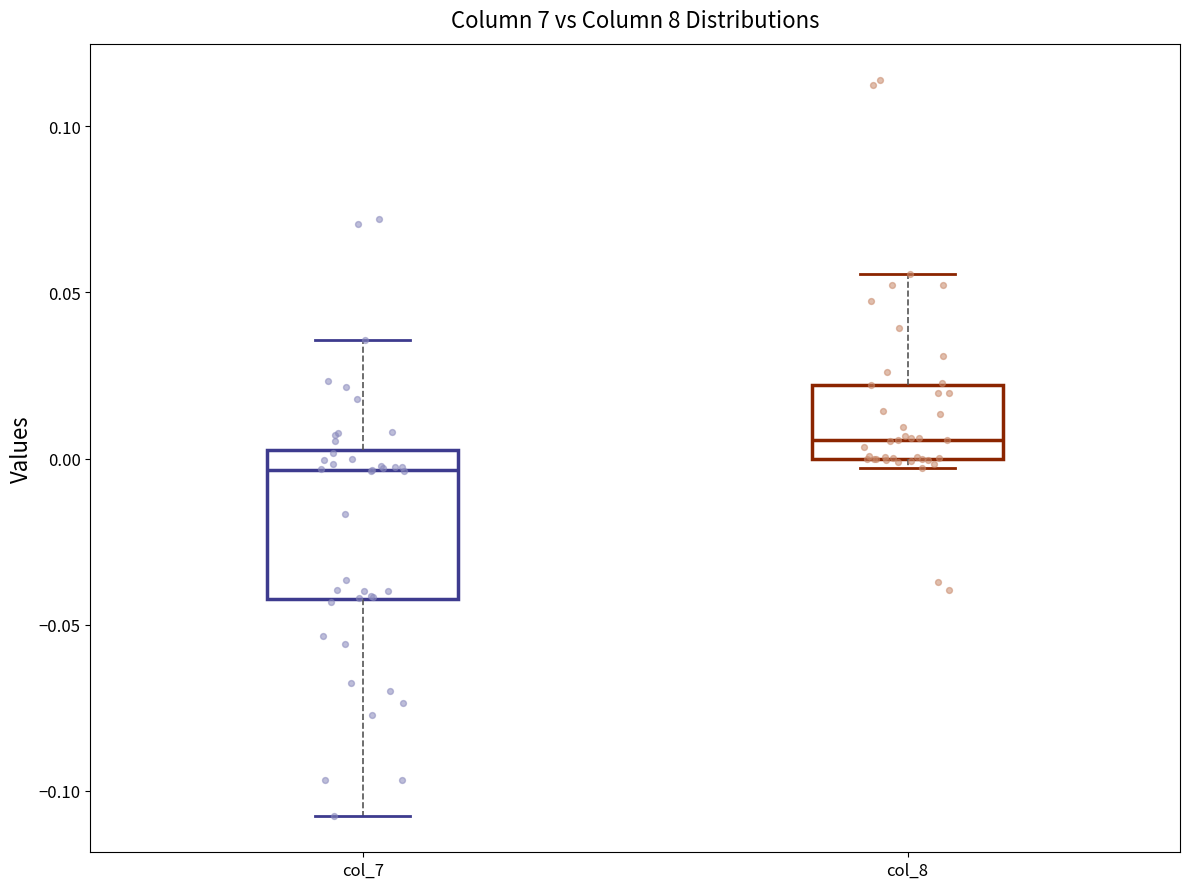

Reading left to right, transcribe this box plot: for each box, give where its median line is, the range the box spans, and where its two whiskers end, as read against the y-axis. The values are not printed on the chart, so give them approximately, as read against the axis.

col_7: median -0.005, box -0.040 to 0.005, whiskers -0.105 to 0.035
col_8: median 0.005, box 0.000 to 0.020, whiskers -0.005 to 0.055